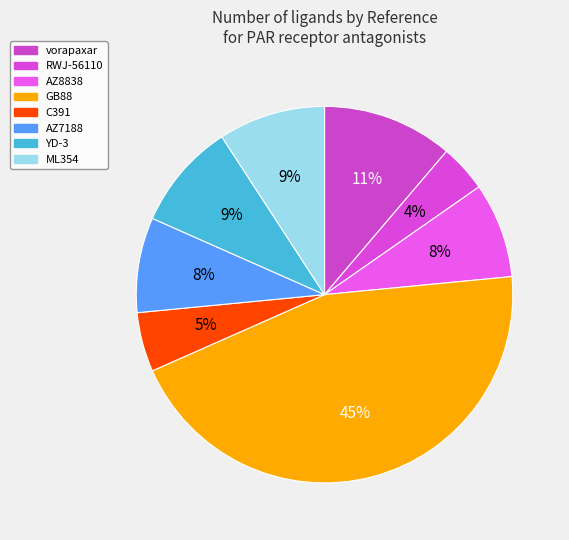

Which slice is the largest?

GB88